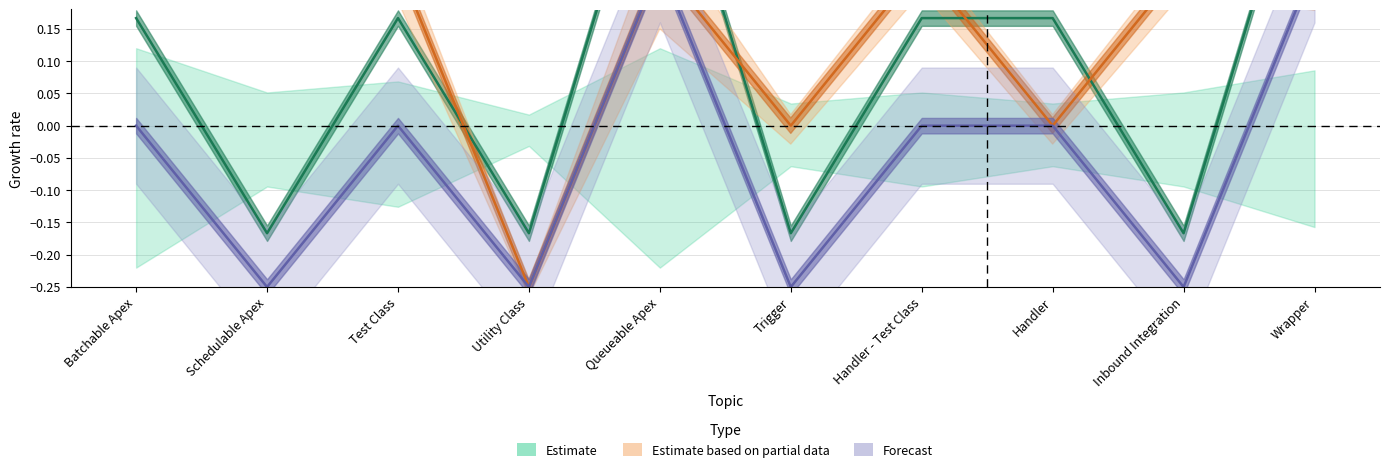

The Estimate series shows 0.3 at Handler. True or false?

False